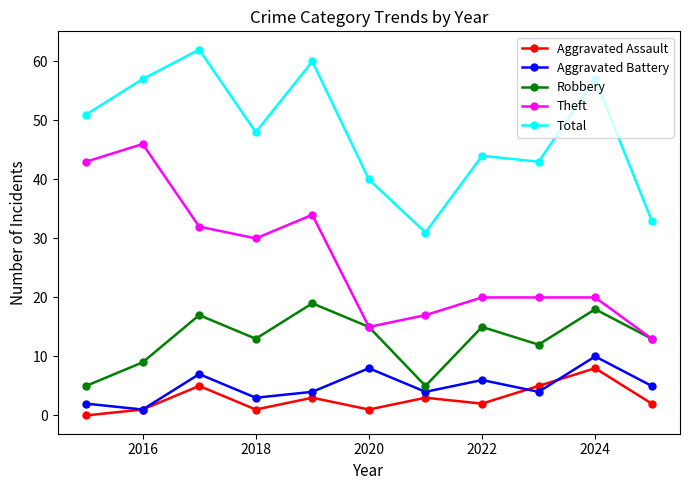

True or false: Aggravated Assault and Theft intersect in this chart.

False